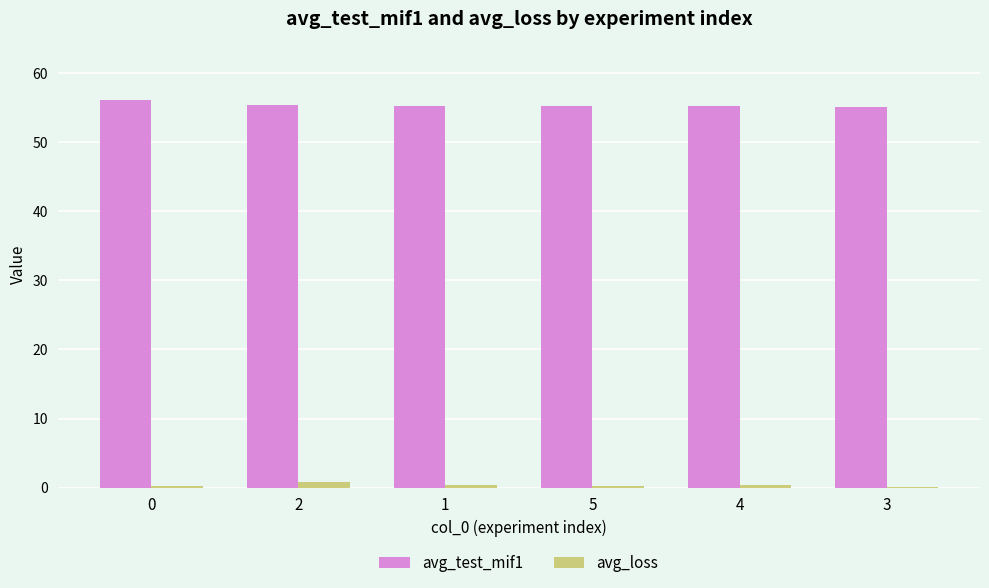

Which series has the largest total across all categories?

avg_test_mif1